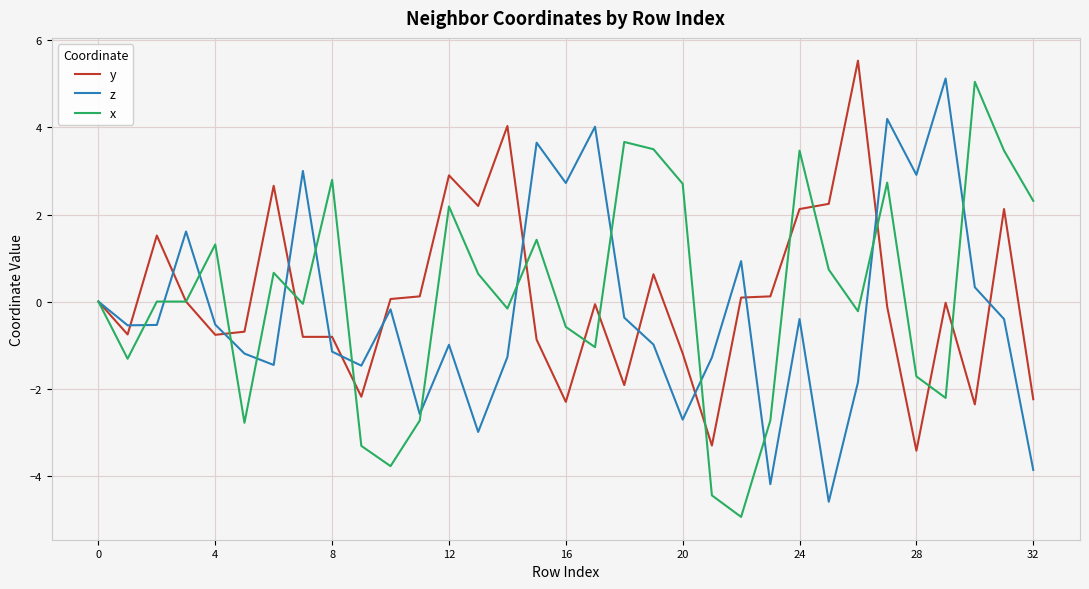

What is the minimum value shown in the chart?

-4.9